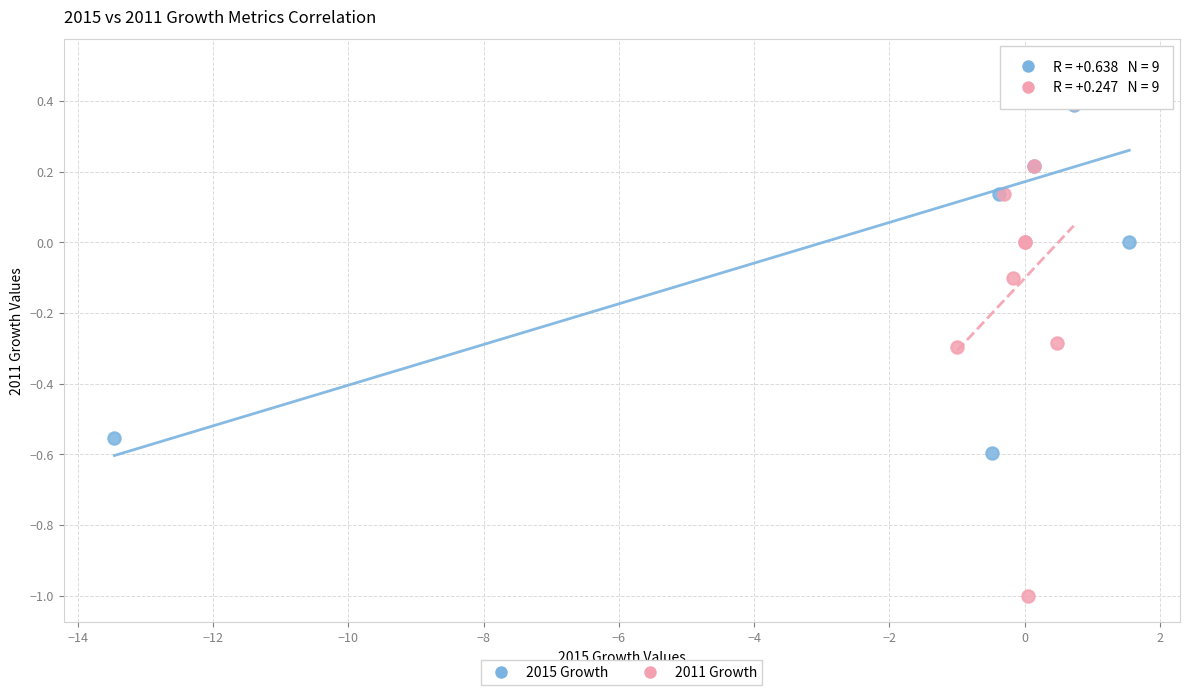

Which series reaches the minimum Y coordinate?

2011 Growth